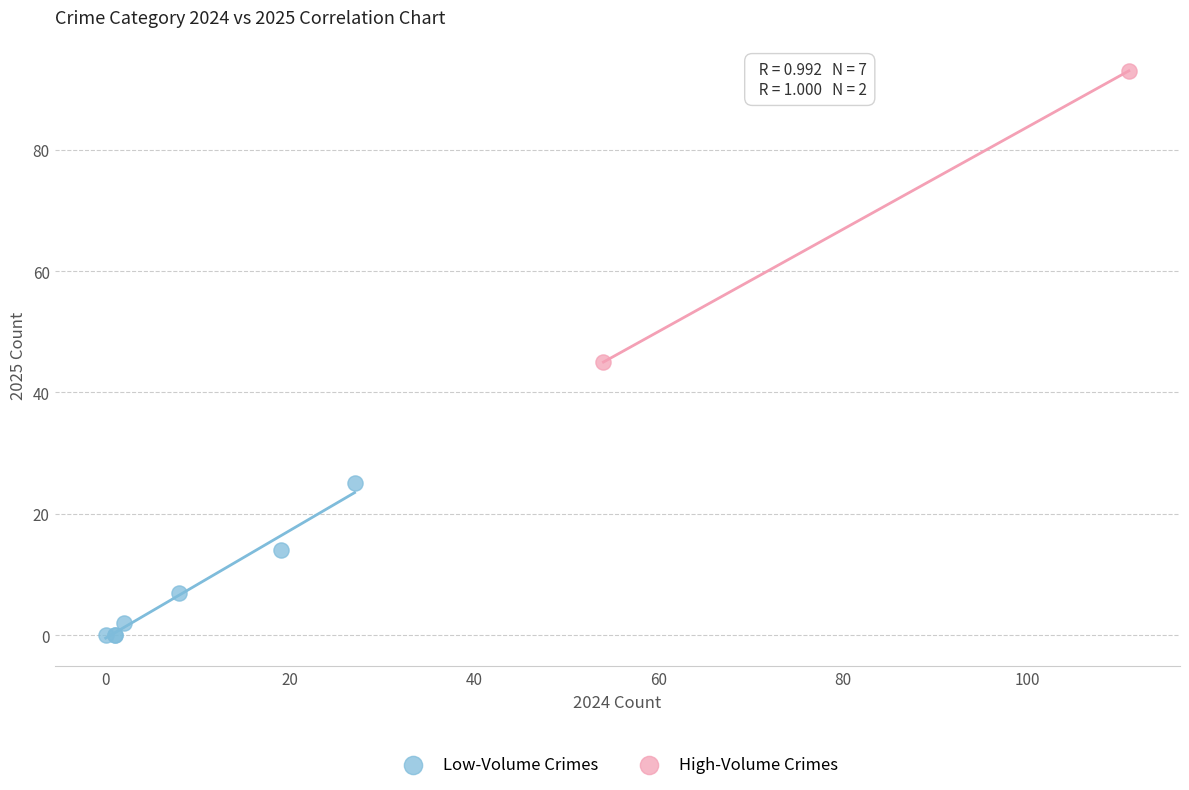

What are all the series names shown in the legend?

Low-Volume Crimes, High-Volume Crimes